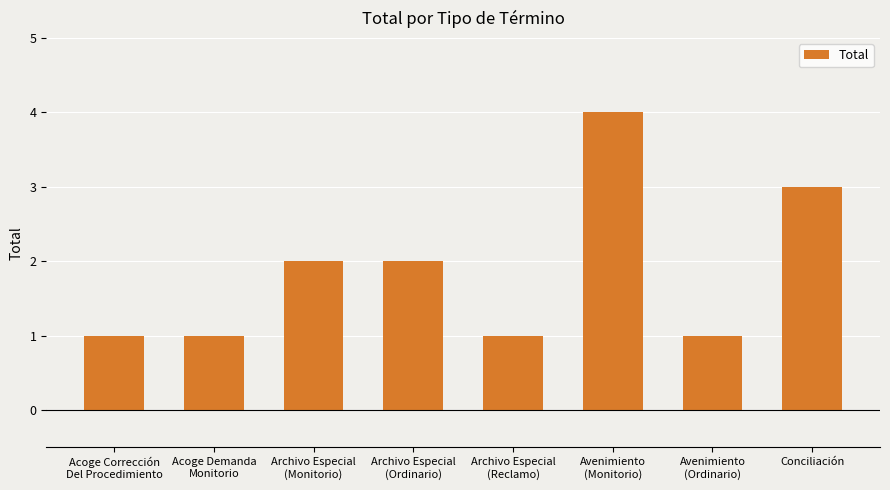

Reading left to right, extract all data points from this chart.

Acoge Corrección
Del Procedimiento=1	Acoge Demanda
Monitorio=1	Archivo Especial
(Monitorio)=2	Archivo Especial
(Ordinario)=2	Archivo Especial
(Reclamo)=1	Avenimiento
(Monitorio)=4	Avenimiento
(Ordinario)=1	Conciliación=3